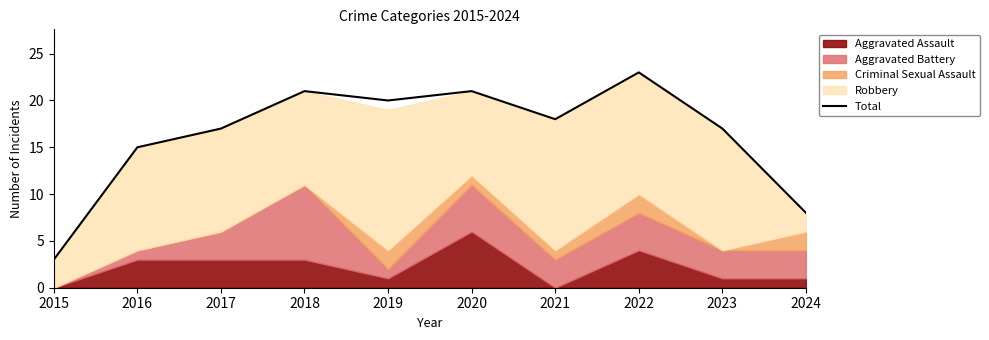

At which label is the value closest to 13?

2016